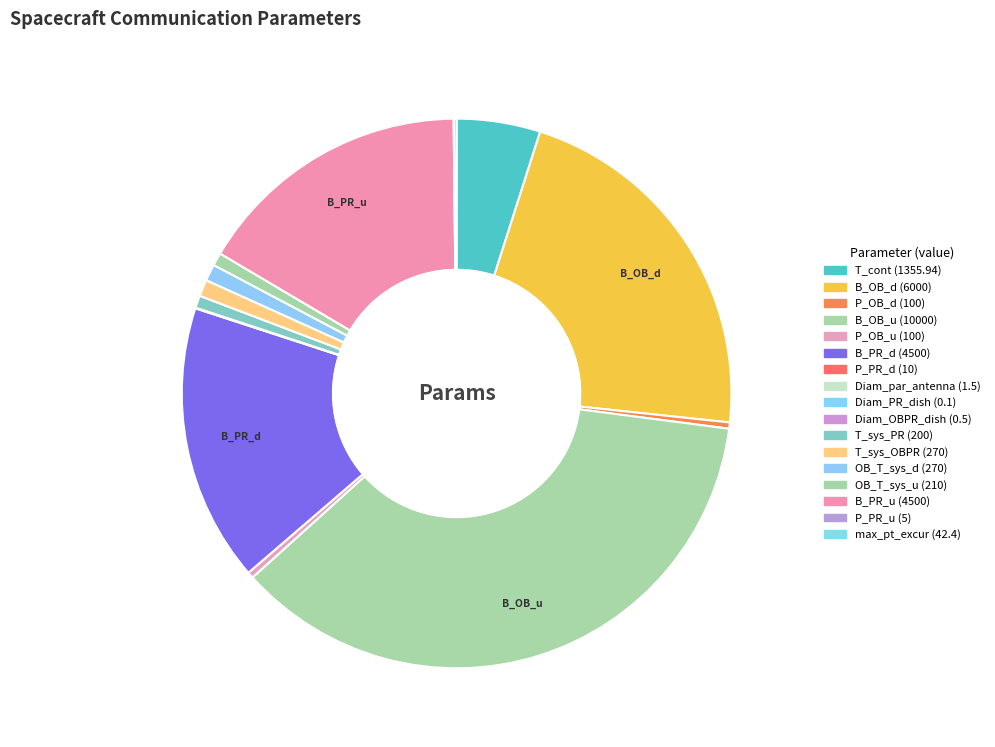

To the nearest percent, what is the combined percentage of B_OB_d and B_OB_u?

58%